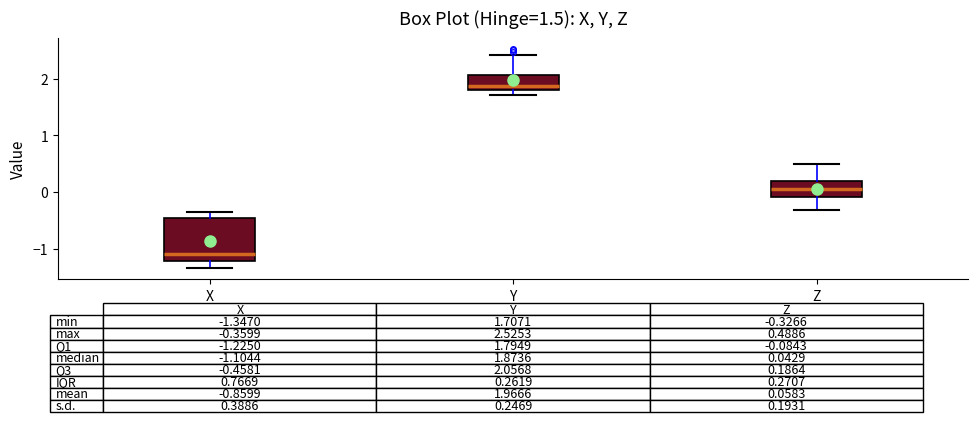

Which box has the lowest median line?

X